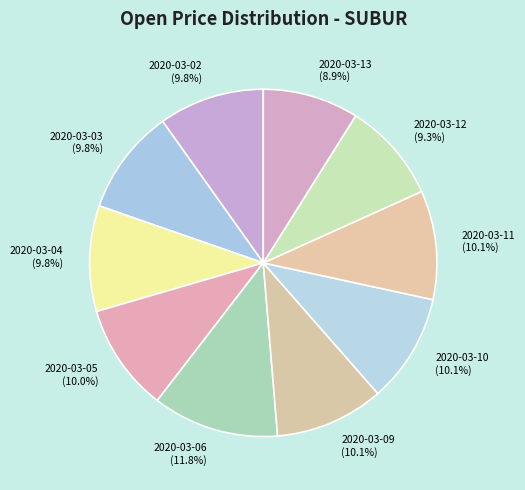

To the nearest percent, what is the combined percentage of 2020-03-06 and 2020-03-03?

22%